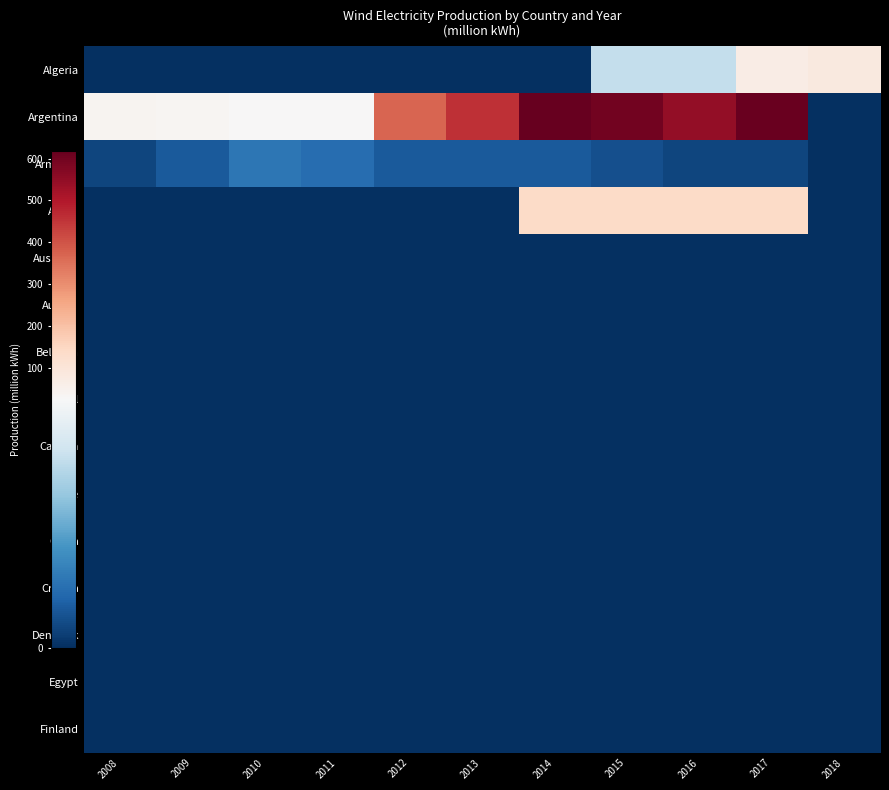

How many data points does each series have?

11